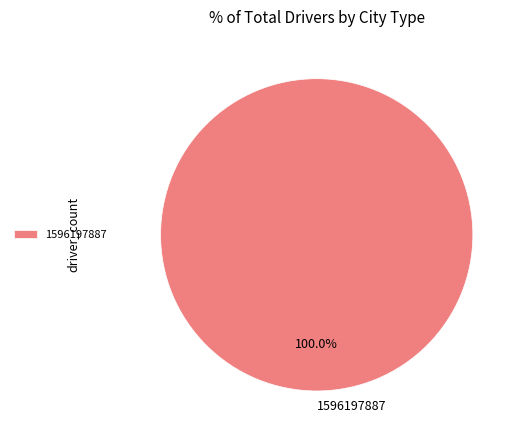

What is the majority slice?

1596197887